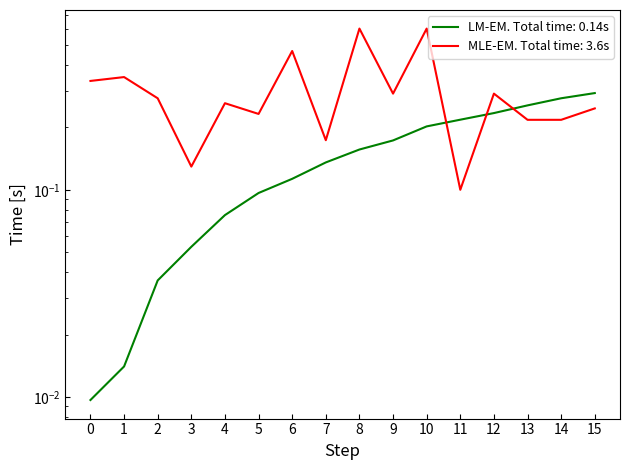

How many MLE-EM. Total time: 3.6s values are between 0 and 1?

16